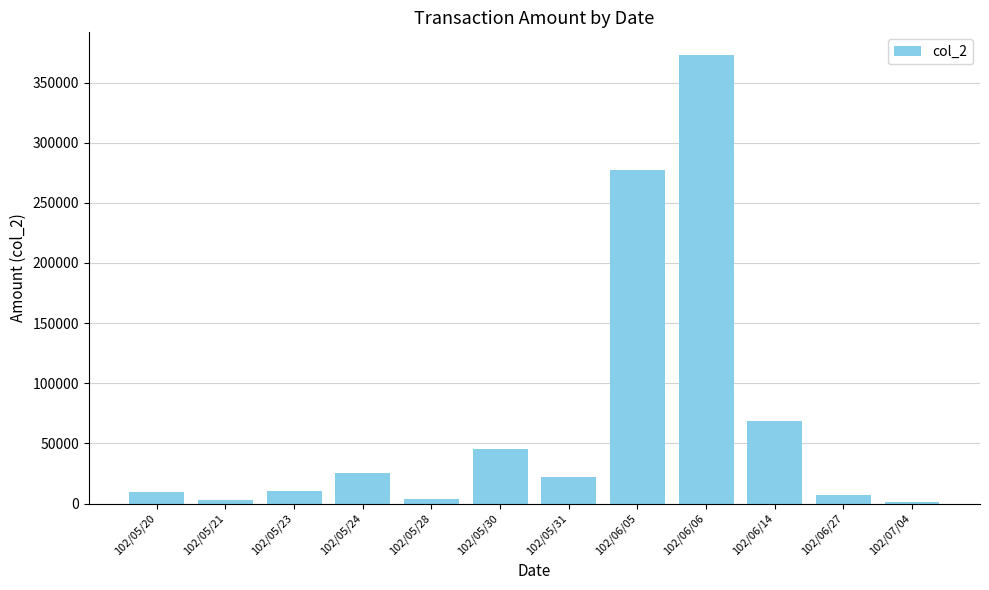

True or false: the data shows 25160 at 102/05/24.

True